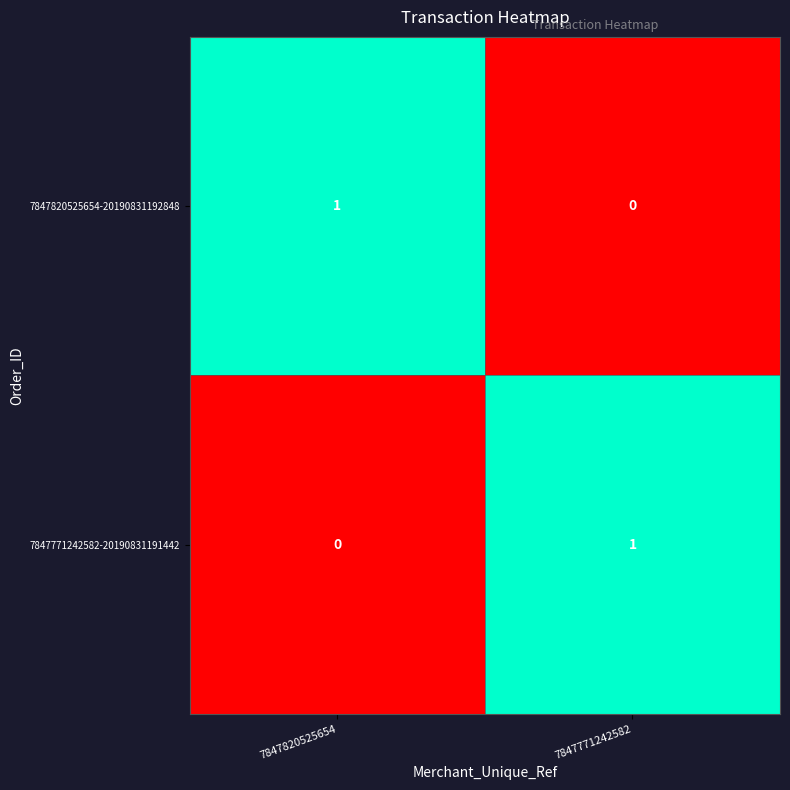

Is it true that 7847771242582-20190831191442 equals 1 at 7847820525654?

False